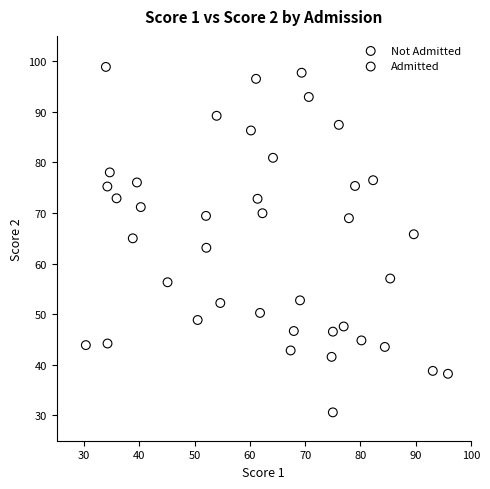

Which series reaches the minimum Y coordinate?

Not Admitted